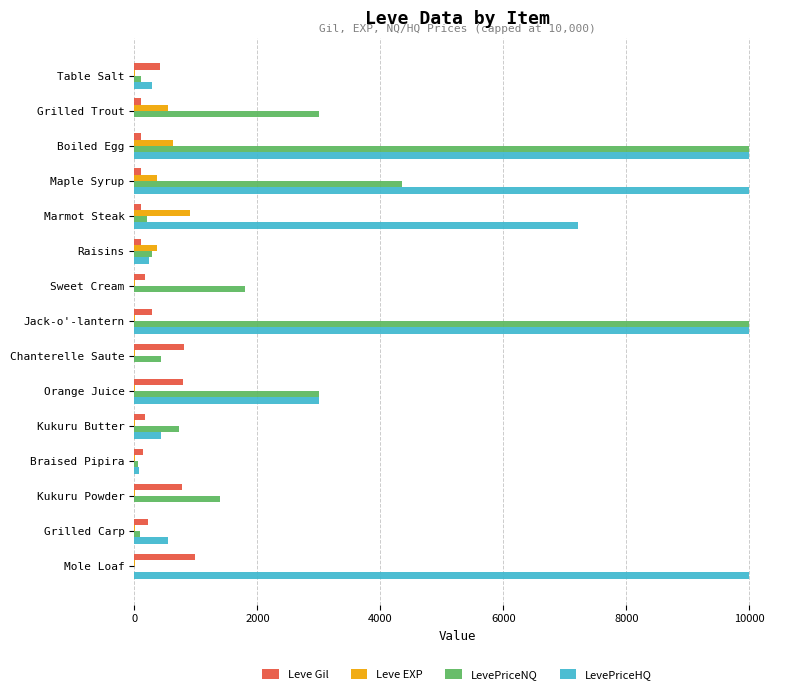

What is the highest value of the LevePriceHQ series?

10000.0